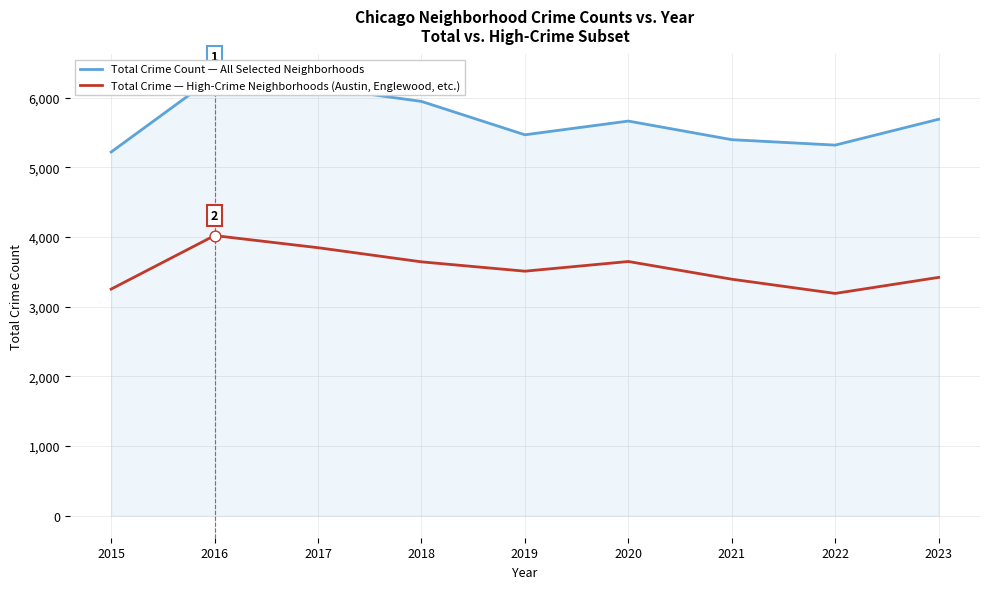

Which series has the widest spread of Y values?

Total Crime Count — All Selected Neighborhoods